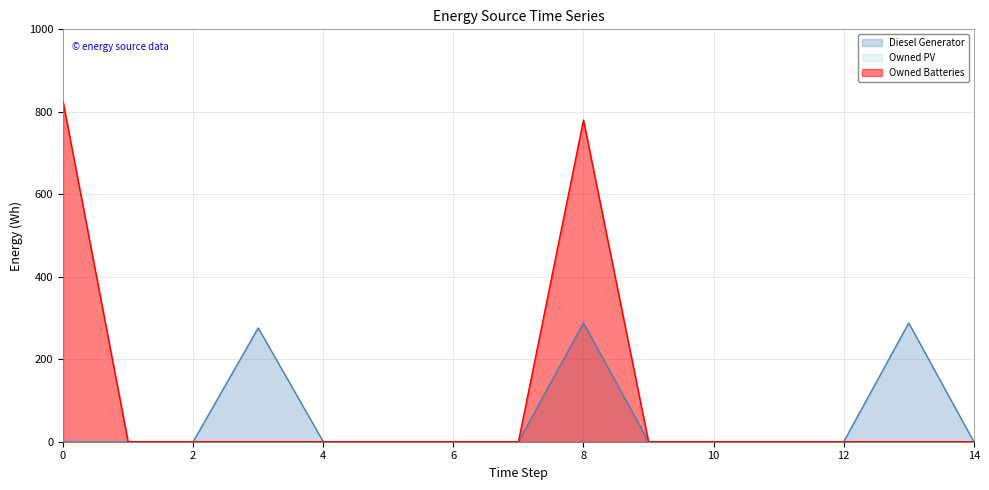

Between which two adjacent categories do Diesel Generator and Owned Batteries first intersect?

8 and 9